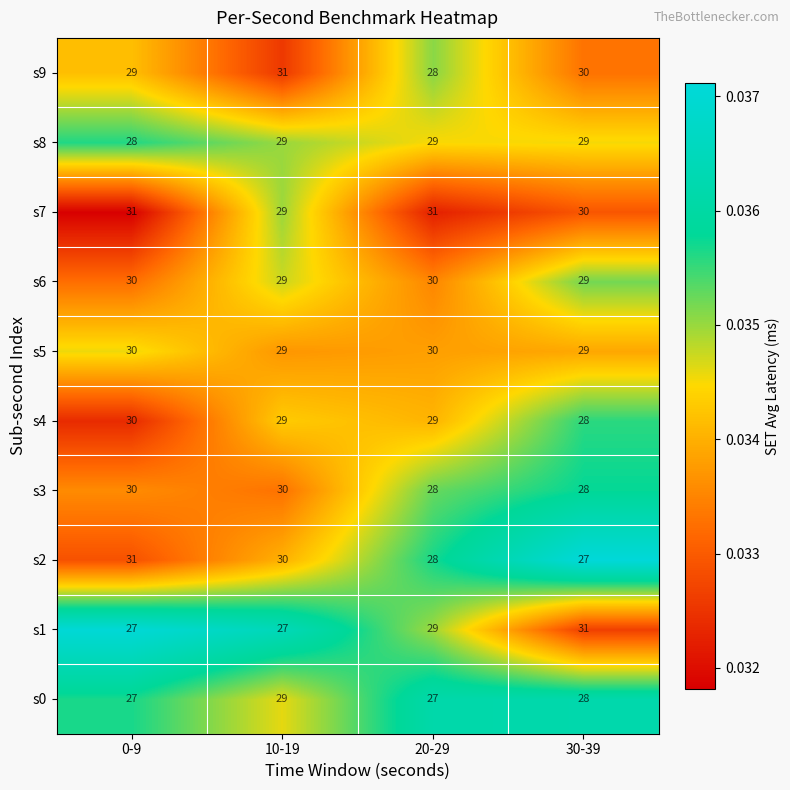

Read the s1 value at 0-9.

27